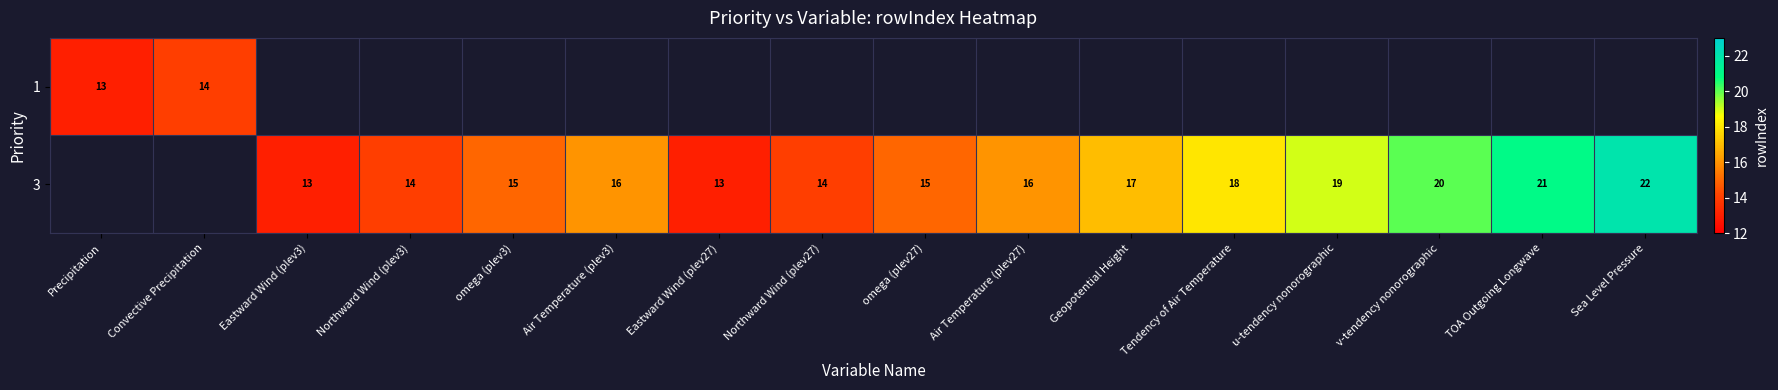

The value of 3 at Air Temperature (plev3) is 16. True or false?

True